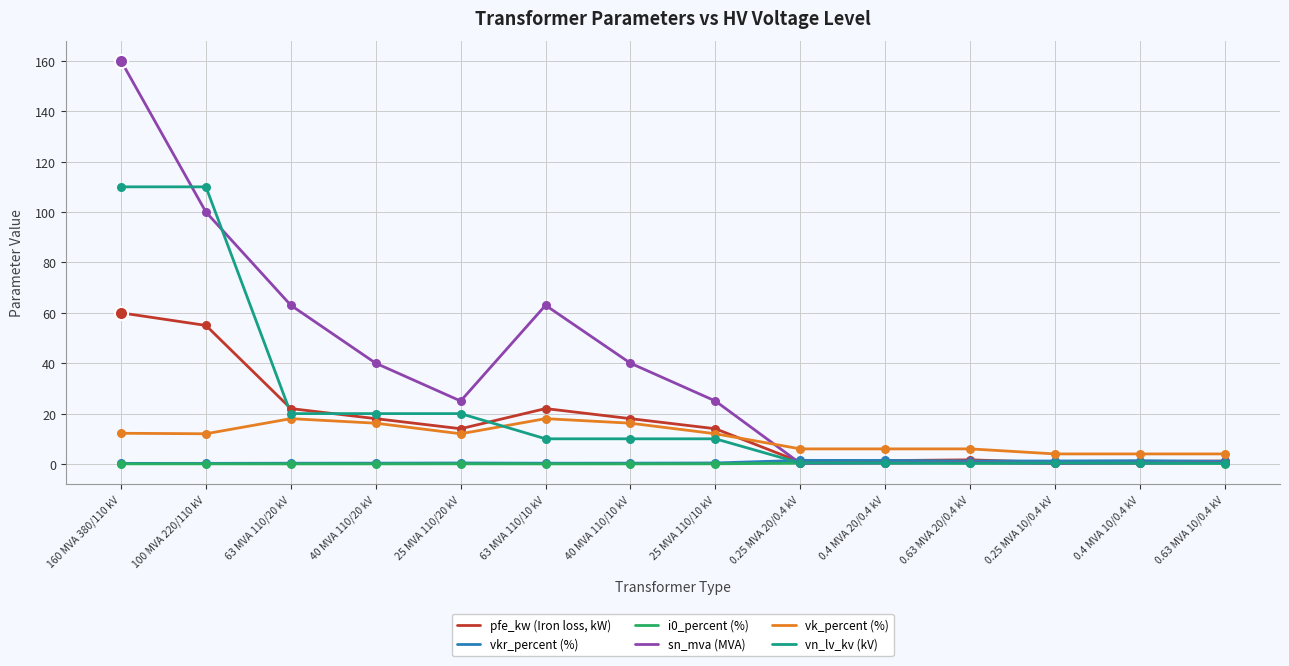

What is the maximum value for pfe_kw (Iron loss, kW)?

60.0